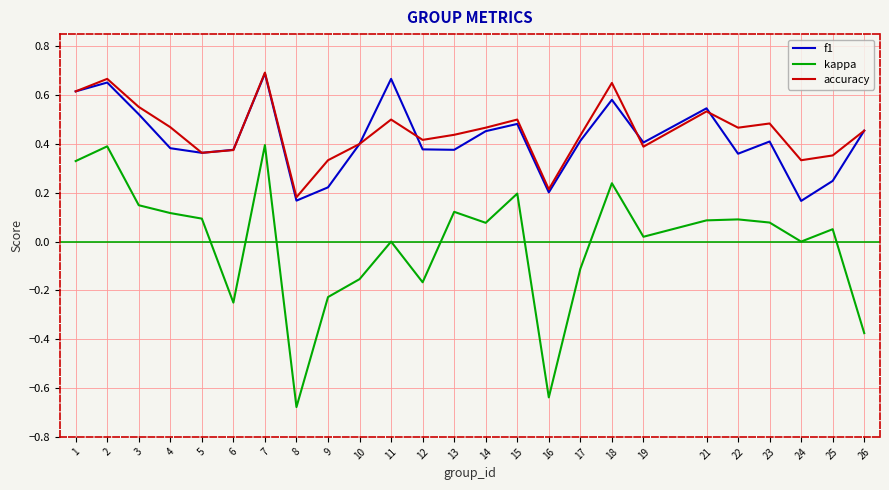

True or false: f1 and kappa intersect in this chart.

False